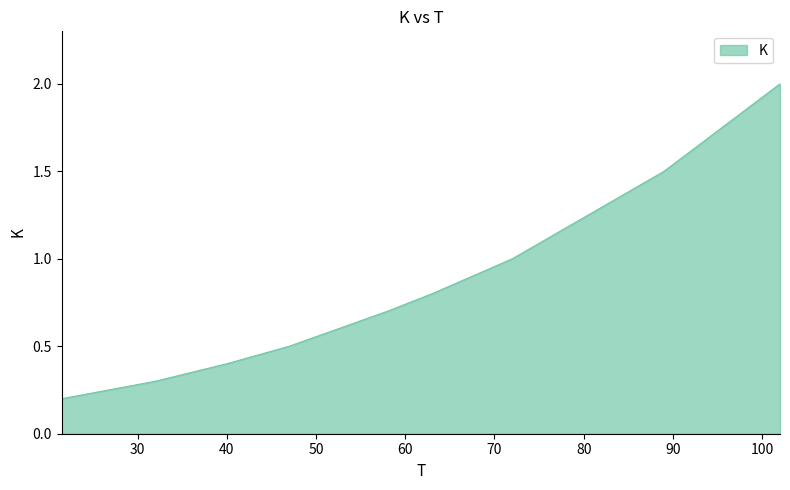

True or false: the data shows 0.9 at 58.

False